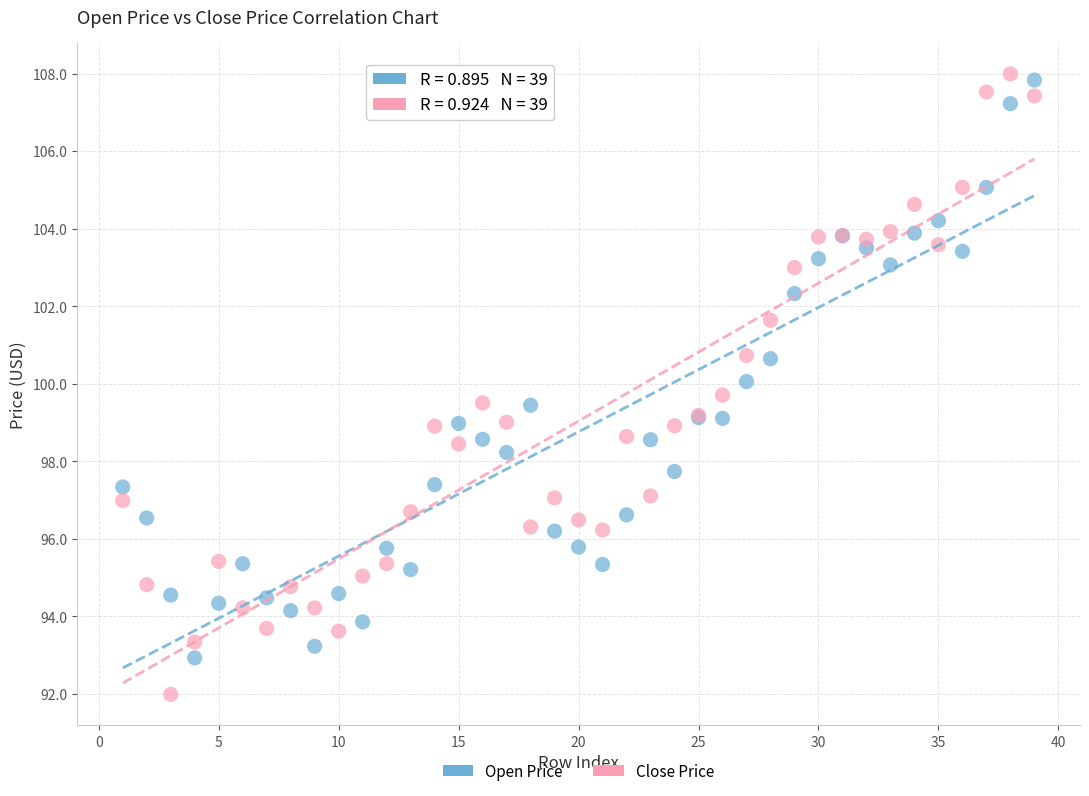

What are all the series names shown in the legend?

Open Price, Close Price